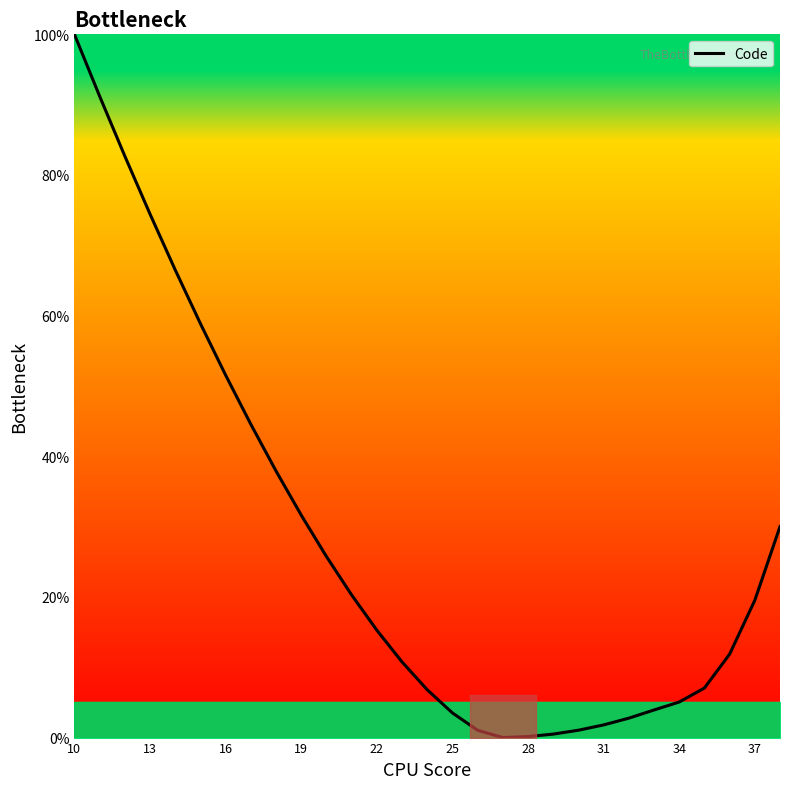

What is the difference between the maximum and second lowest values?

99.9